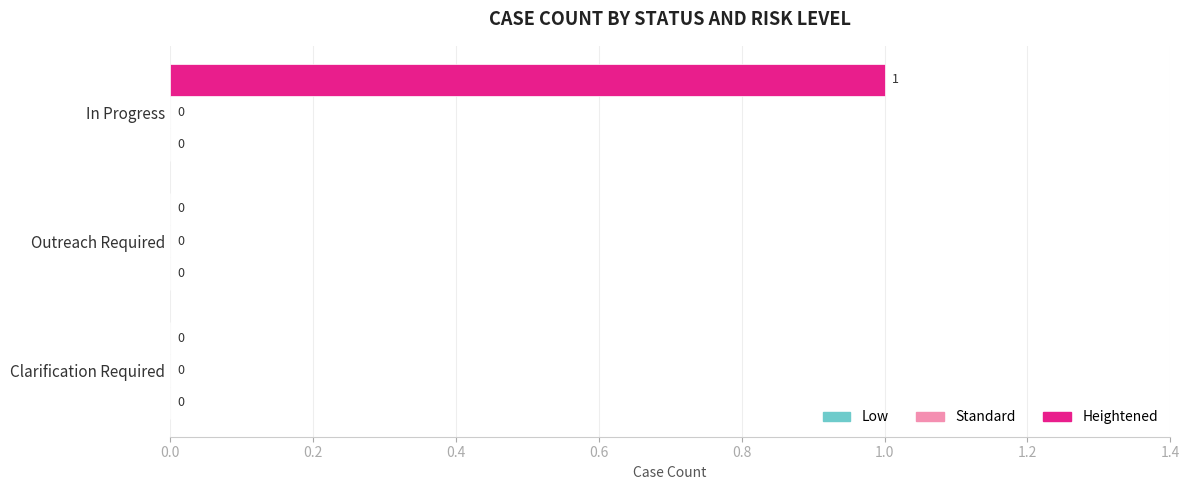

Reading top to bottom, transcribe all the data shown in this chart.

In Progress=1	Outreach Required=0	Clarification Required=0